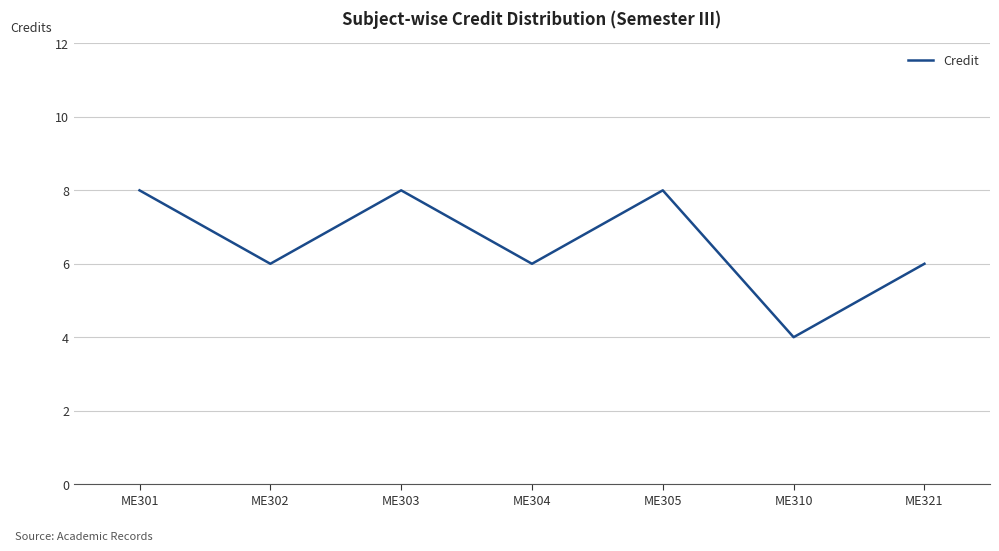

Which has a higher value, ME302 or ME301?

ME301